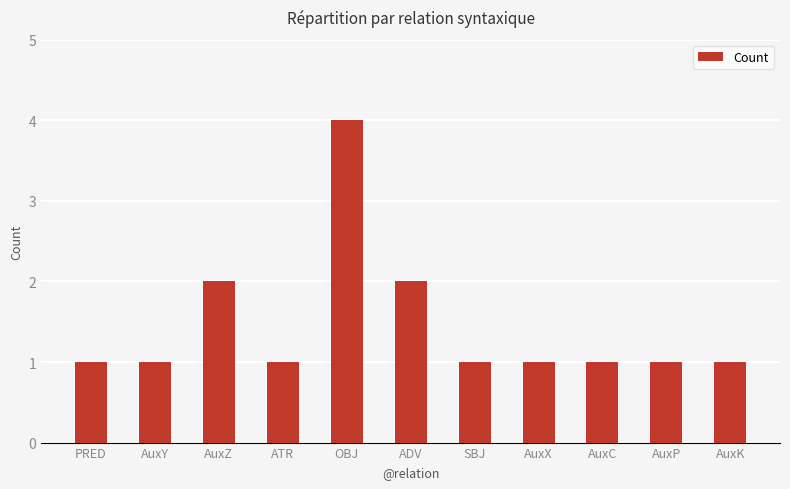

Reading right to left, extract all data points from this chart.

1	1	1	1	1	2	4	1	2	1	1